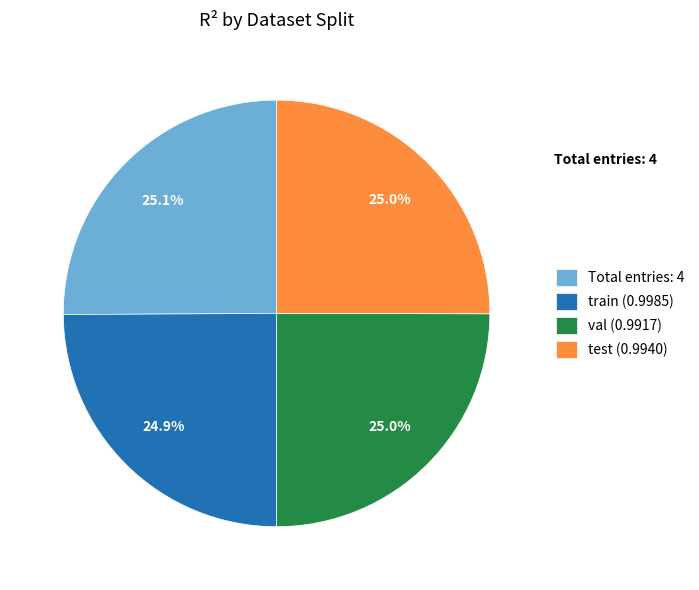

Does test (0.9940) account for over 50% of the chart?

No